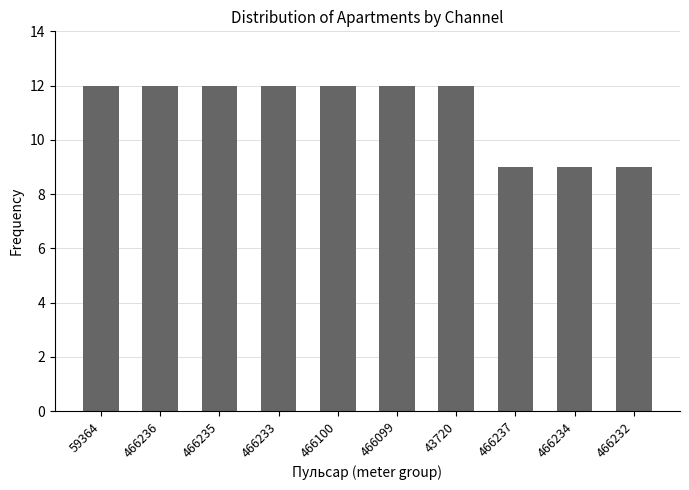

Reading right to left, extract all data points from this chart.

9	9	9	12	12	12	12	12	12	12